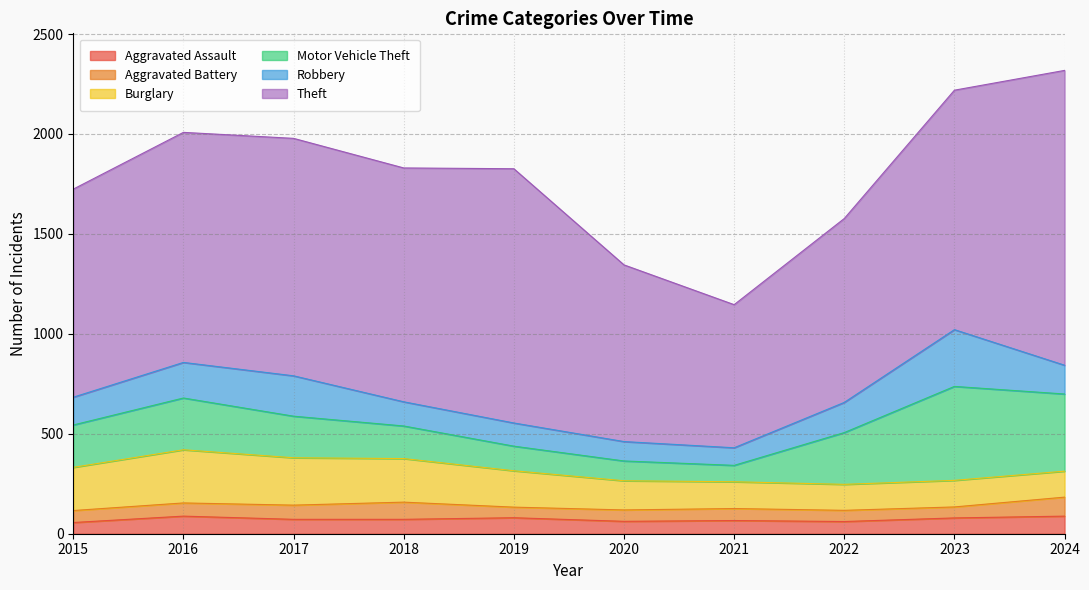

How many categories are shown in the chart?

10